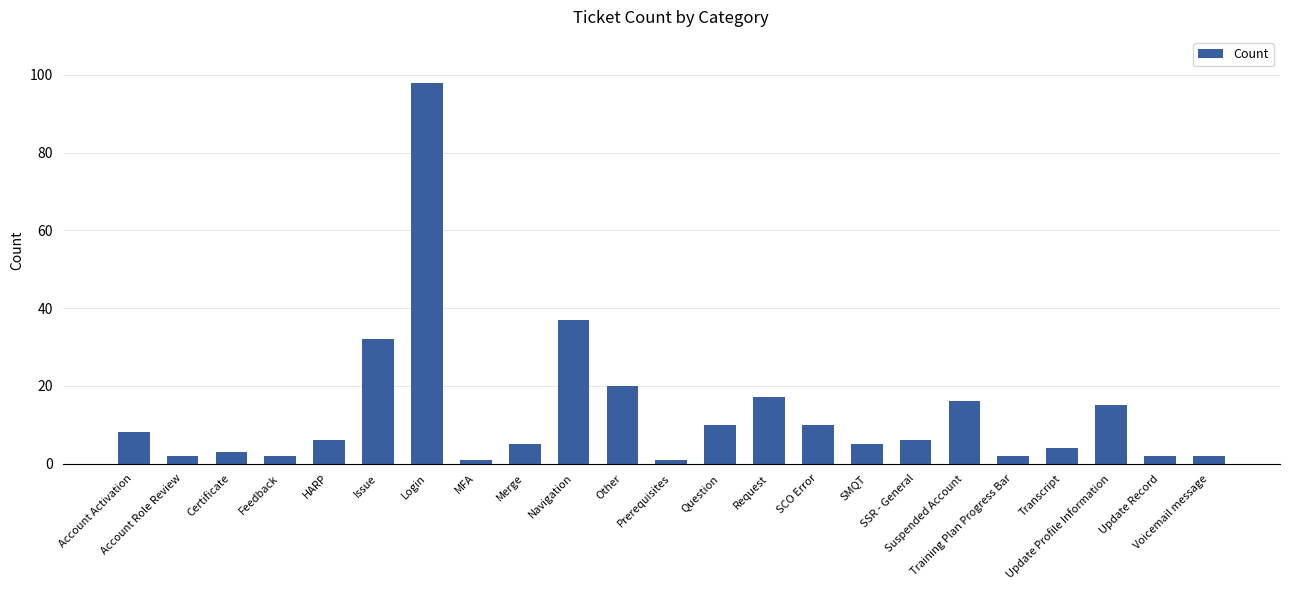

What is the sum of the values at Update Record and MFA?

3